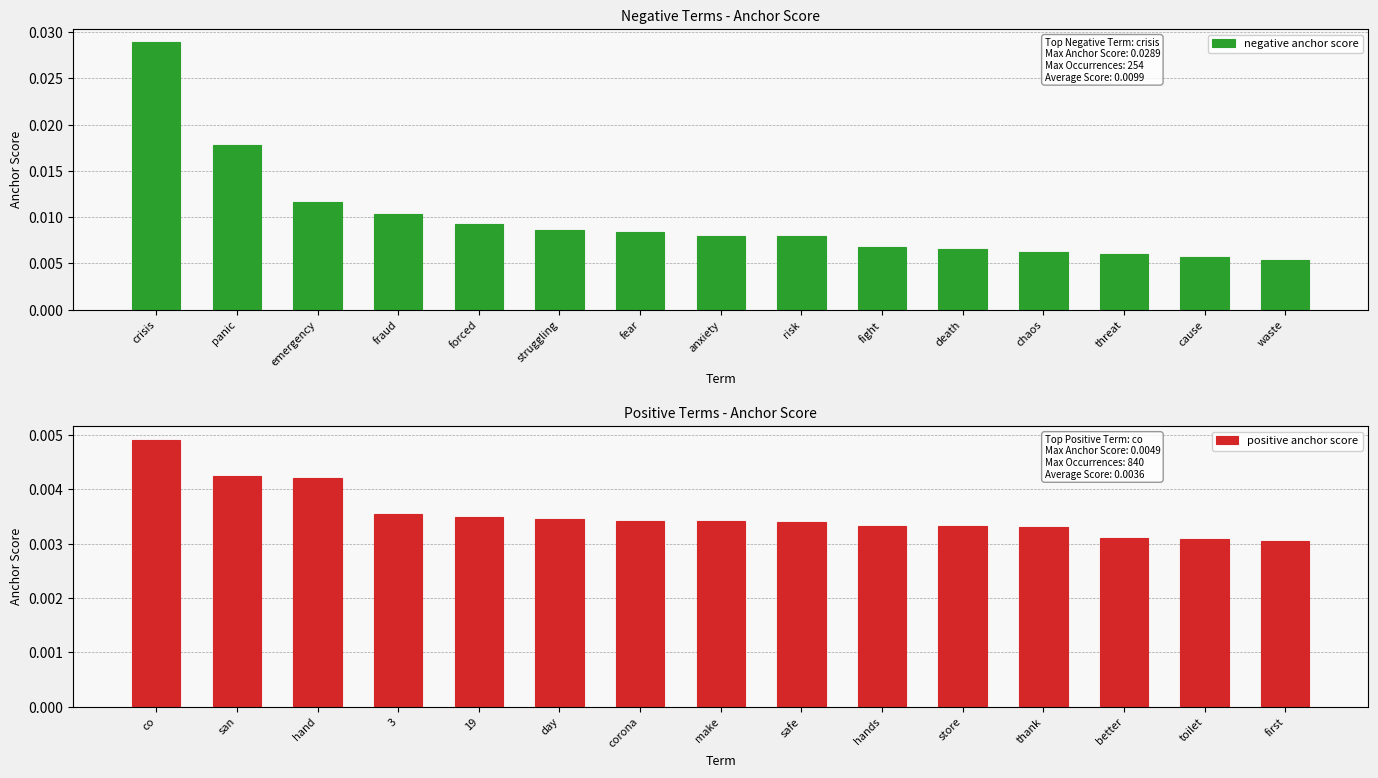

Which category has the highest value in the positive anchor score series?

co